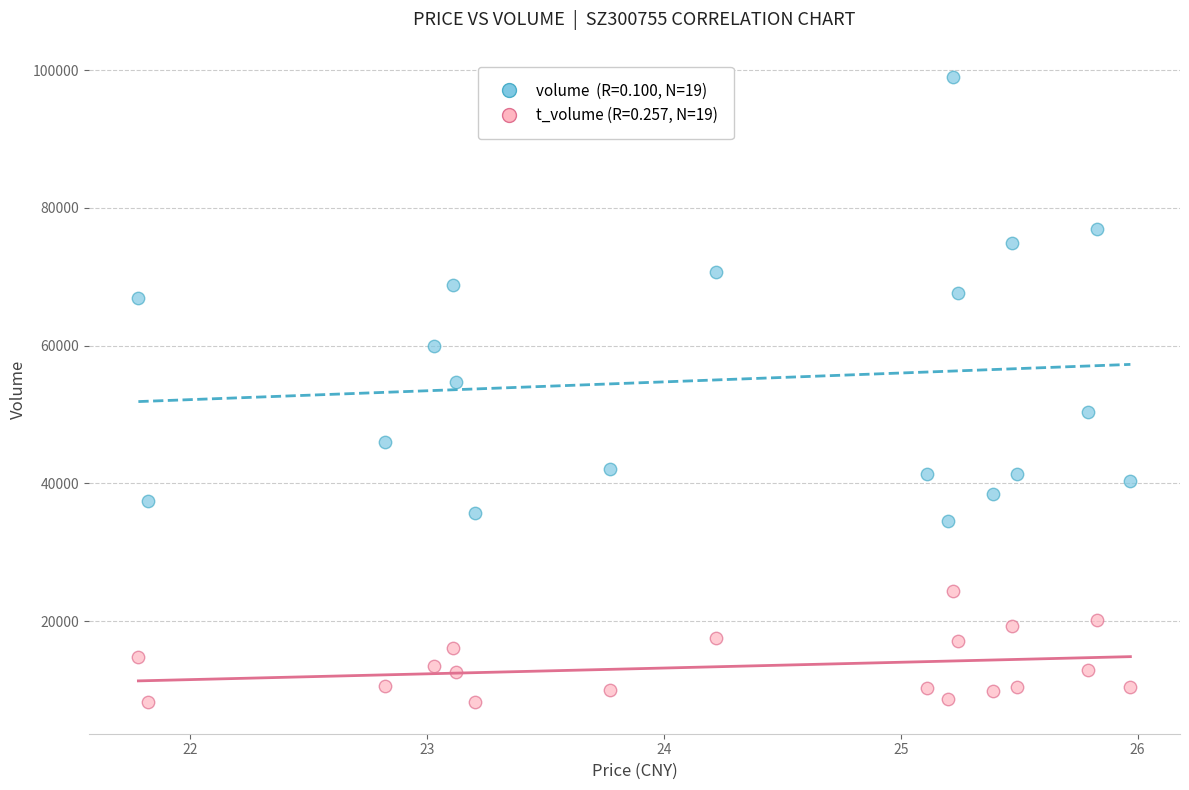

Across all series, what Y value is closest to 53601?

54719